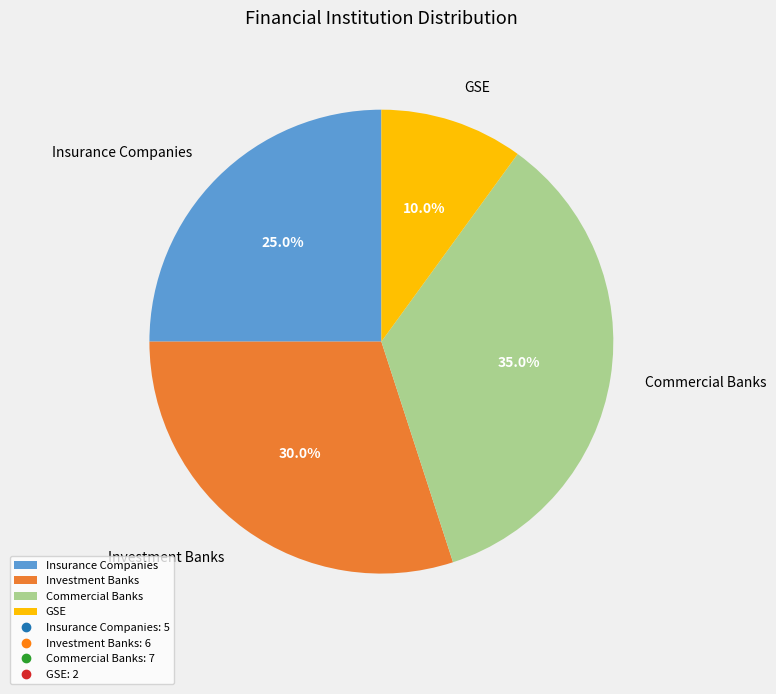

What portion of the pie excludes Investment Banks?

70.0%